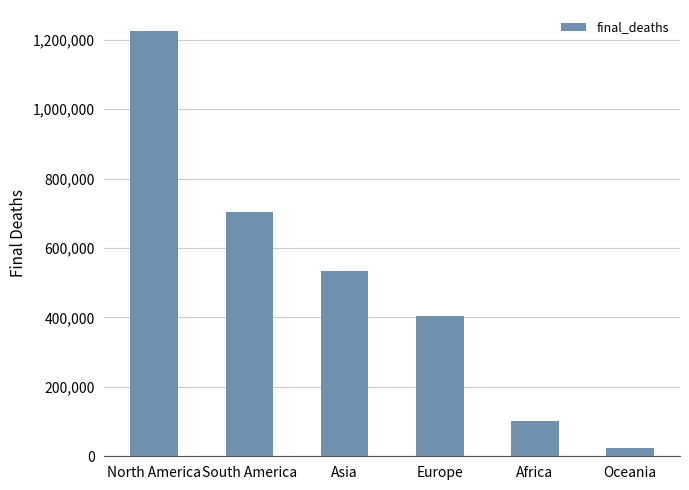

What is the label of the 4th bar from the right?

Asia